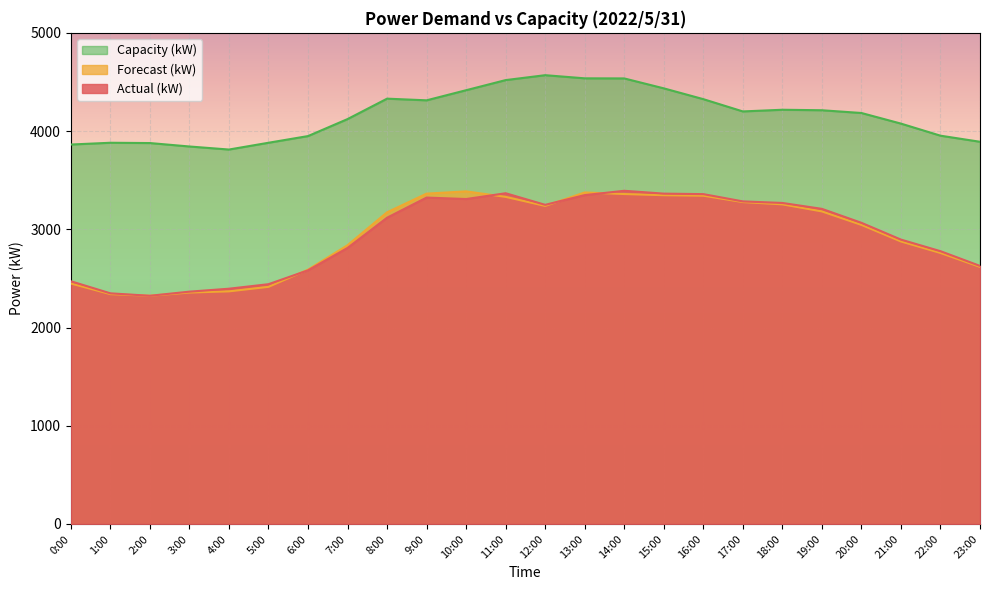

At which label is Actual (kW) closest to 2857?

21:00